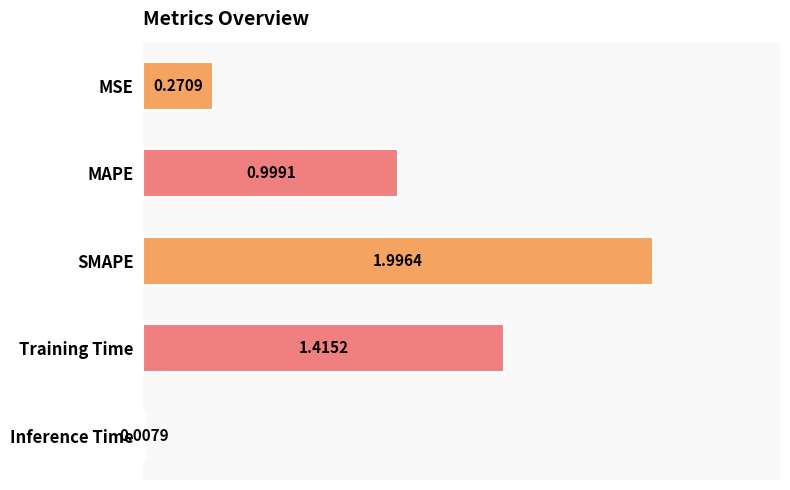

What is the average value?

0.9